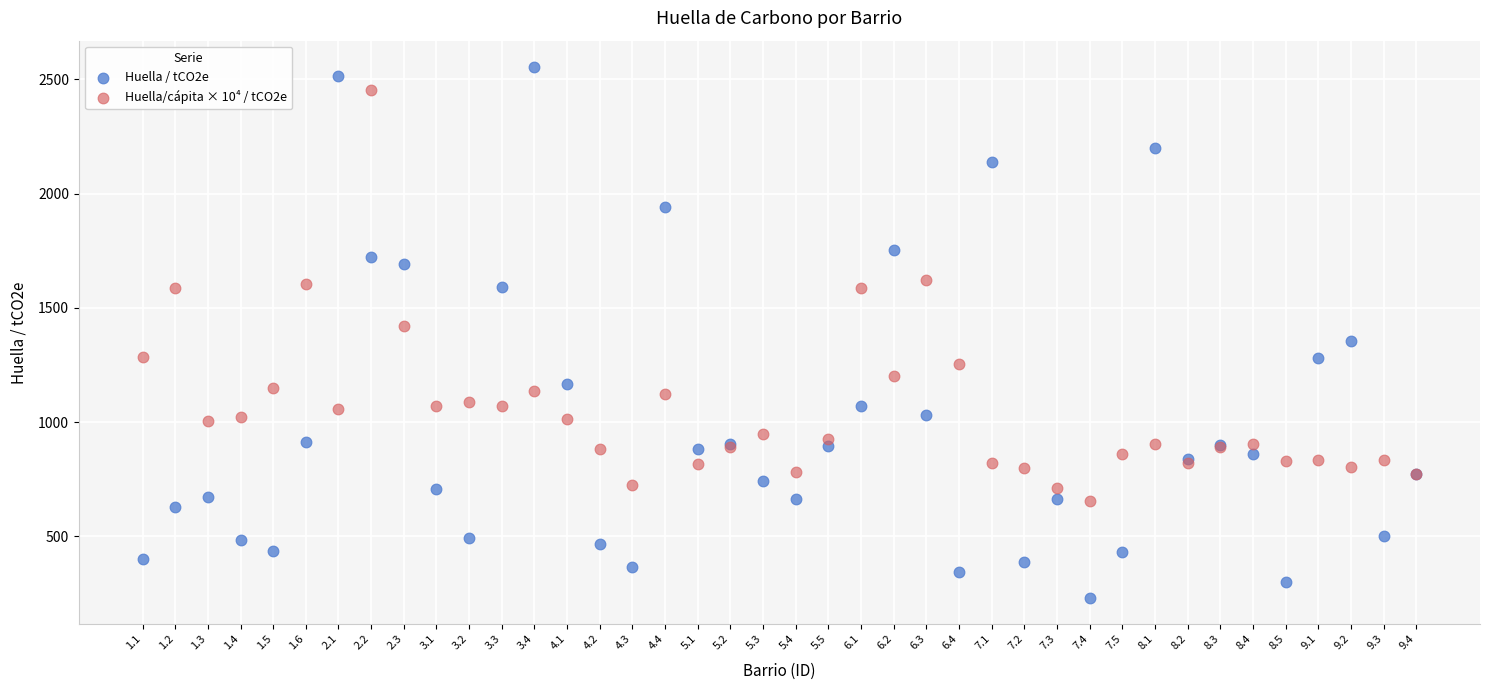

Which series contains the lowest Y value?

Huella / tCO2e